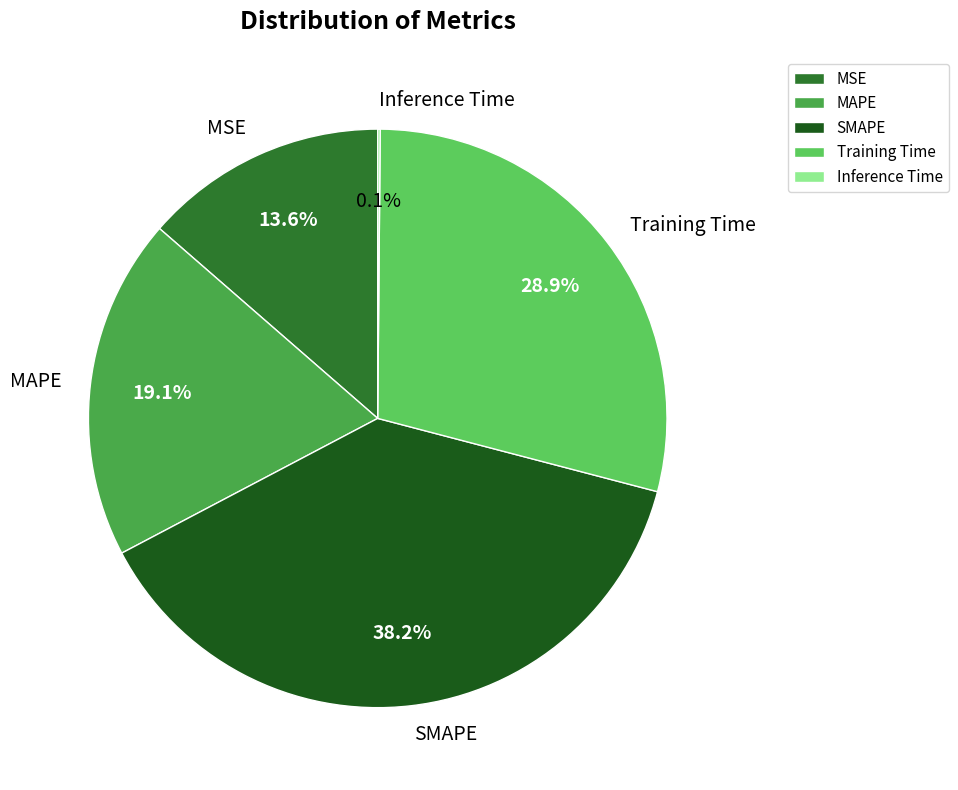

What is the ratio of the value at MSE to the value at Training Time?

0.5